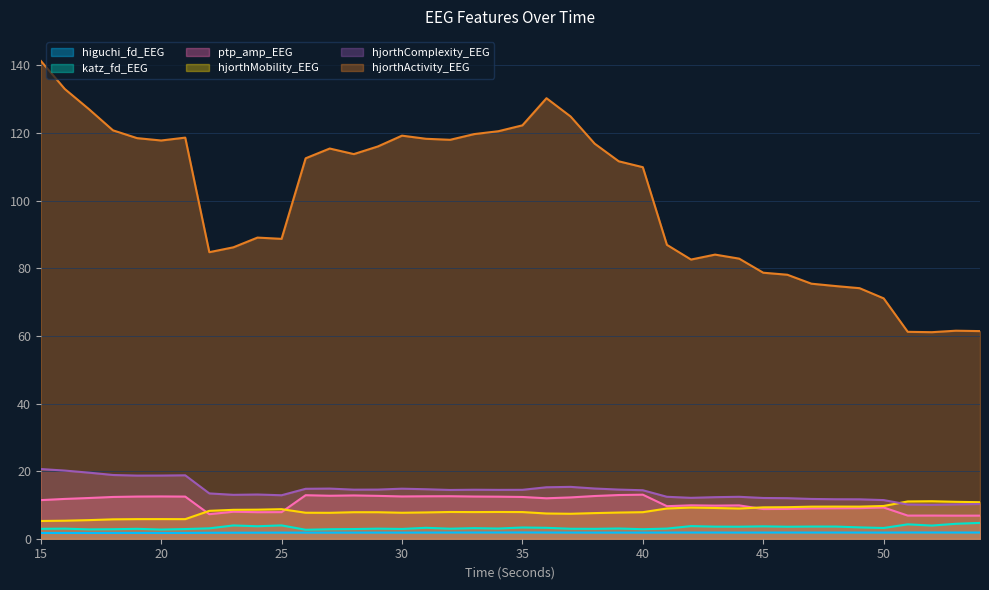

How many values in the hjorthActivity_EEG series are below 112?

20